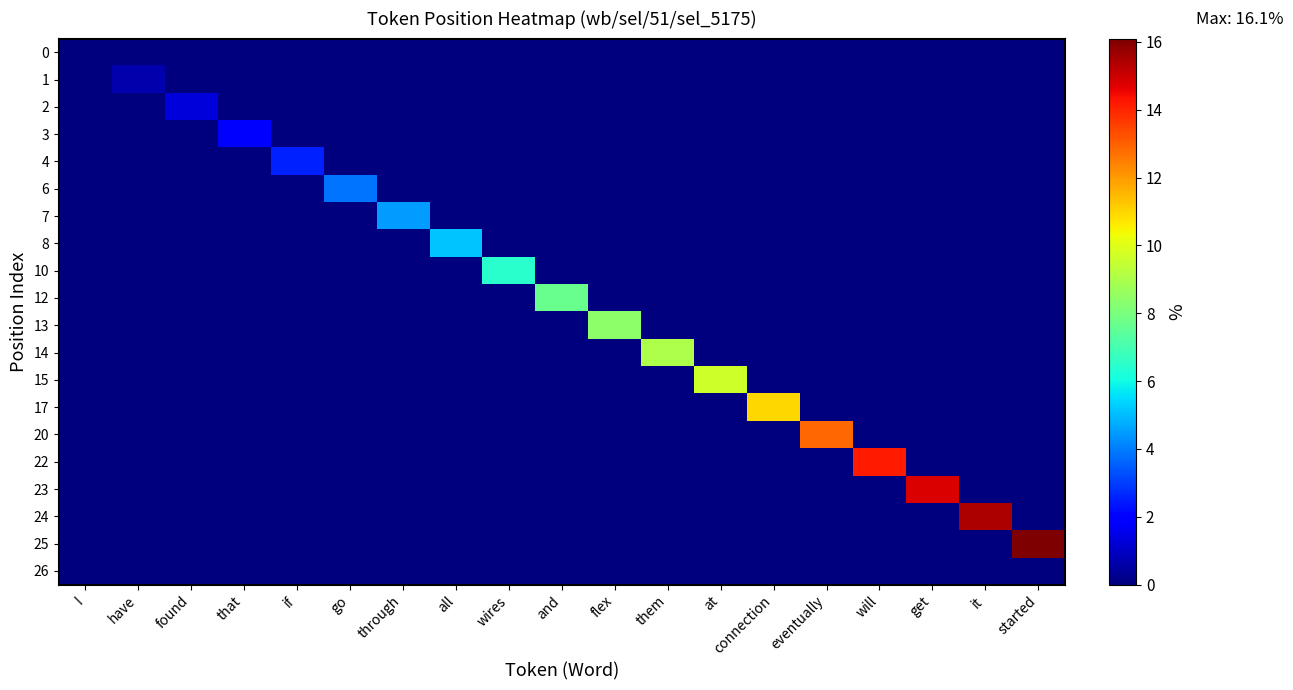

Reading left to right, what are all the values shown in this chart?

0: I=0.0	have=0.0	found=0.0	that=0.0	if=0.0	go=0.0	through=0.0	all=0.0	wires=0.0	and=0.0	flex=0.0	them=0.0	at=0.0	connection=0.0	eventually=0.0	will=0.0	get=0.0	it=0.0	started=0.0
1: I=0.0	have=0.6	found=0.0	that=0.0	if=0.0	go=0.0	through=0.0	all=0.0	wires=0.0	and=0.0	flex=0.0	them=0.0	at=0.0	connection=0.0	eventually=0.0	will=0.0	get=0.0	it=0.0	started=0.0
2: I=0.0	have=0.0	found=1.3	that=0.0	if=0.0	go=0.0	through=0.0	all=0.0	wires=0.0	and=0.0	flex=0.0	them=0.0	at=0.0	connection=0.0	eventually=0.0	will=0.0	get=0.0	it=0.0	started=0.0
3: I=0.0	have=0.0	found=0.0	that=1.9	if=0.0	go=0.0	through=0.0	all=0.0	wires=0.0	and=0.0	flex=0.0	them=0.0	at=0.0	connection=0.0	eventually=0.0	will=0.0	get=0.0	it=0.0	started=0.0
4: I=0.0	have=0.0	found=0.0	that=0.0	if=2.6	go=0.0	through=0.0	all=0.0	wires=0.0	and=0.0	flex=0.0	them=0.0	at=0.0	connection=0.0	eventually=0.0	will=0.0	get=0.0	it=0.0	started=0.0
6: I=0.0	have=0.0	found=0.0	that=0.0	if=0.0	go=3.9	through=0.0	all=0.0	wires=0.0	and=0.0	flex=0.0	them=0.0	at=0.0	connection=0.0	eventually=0.0	will=0.0	get=0.0	it=0.0	started=0.0
7: I=0.0	have=0.0	found=0.0	that=0.0	if=0.0	go=0.0	through=4.5	all=0.0	wires=0.0	and=0.0	flex=0.0	them=0.0	at=0.0	connection=0.0	eventually=0.0	will=0.0	get=0.0	it=0.0	started=0.0
8: I=0.0	have=0.0	found=0.0	that=0.0	if=0.0	go=0.0	through=0.0	all=5.2	wires=0.0	and=0.0	flex=0.0	them=0.0	at=0.0	connection=0.0	eventually=0.0	will=0.0	get=0.0	it=0.0	started=0.0
10: I=0.0	have=0.0	found=0.0	that=0.0	if=0.0	go=0.0	through=0.0	all=0.0	wires=6.4	and=0.0	flex=0.0	them=0.0	at=0.0	connection=0.0	eventually=0.0	will=0.0	get=0.0	it=0.0	started=0.0
12: I=0.0	have=0.0	found=0.0	that=0.0	if=0.0	go=0.0	through=0.0	all=0.0	wires=0.0	and=7.7	flex=0.0	them=0.0	at=0.0	connection=0.0	eventually=0.0	will=0.0	get=0.0	it=0.0	started=0.0
13: I=0.0	have=0.0	found=0.0	that=0.0	if=0.0	go=0.0	through=0.0	all=0.0	wires=0.0	and=0.0	flex=8.4	them=0.0	at=0.0	connection=0.0	eventually=0.0	will=0.0	get=0.0	it=0.0	started=0.0
14: I=0.0	have=0.0	found=0.0	that=0.0	if=0.0	go=0.0	through=0.0	all=0.0	wires=0.0	and=0.0	flex=0.0	them=9.0	at=0.0	connection=0.0	eventually=0.0	will=0.0	get=0.0	it=0.0	started=0.0
15: I=0.0	have=0.0	found=0.0	that=0.0	if=0.0	go=0.0	through=0.0	all=0.0	wires=0.0	and=0.0	flex=0.0	them=0.0	at=9.7	connection=0.0	eventually=0.0	will=0.0	get=0.0	it=0.0	started=0.0
17: I=0.0	have=0.0	found=0.0	that=0.0	if=0.0	go=0.0	through=0.0	all=0.0	wires=0.0	and=0.0	flex=0.0	them=0.0	at=0.0	connection=10.9	eventually=0.0	will=0.0	get=0.0	it=0.0	started=0.0
20: I=0.0	have=0.0	found=0.0	that=0.0	if=0.0	go=0.0	through=0.0	all=0.0	wires=0.0	and=0.0	flex=0.0	them=0.0	at=0.0	connection=0.0	eventually=12.9	will=0.0	get=0.0	it=0.0	started=0.0
22: I=0.0	have=0.0	found=0.0	that=0.0	if=0.0	go=0.0	through=0.0	all=0.0	wires=0.0	and=0.0	flex=0.0	them=0.0	at=0.0	connection=0.0	eventually=0.0	will=14.2	get=0.0	it=0.0	started=0.0
23: I=0.0	have=0.0	found=0.0	that=0.0	if=0.0	go=0.0	through=0.0	all=0.0	wires=0.0	and=0.0	flex=0.0	them=0.0	at=0.0	connection=0.0	eventually=0.0	will=0.0	get=14.8	it=0.0	started=0.0
24: I=0.0	have=0.0	found=0.0	that=0.0	if=0.0	go=0.0	through=0.0	all=0.0	wires=0.0	and=0.0	flex=0.0	them=0.0	at=0.0	connection=0.0	eventually=0.0	will=0.0	get=0.0	it=15.5	started=0.0
25: I=0.0	have=0.0	found=0.0	that=0.0	if=0.0	go=0.0	through=0.0	all=0.0	wires=0.0	and=0.0	flex=0.0	them=0.0	at=0.0	connection=0.0	eventually=0.0	will=0.0	get=0.0	it=0.0	started=16.1
26: I=0.0	have=0.0	found=0.0	that=0.0	if=0.0	go=0.0	through=0.0	all=0.0	wires=0.0	and=0.0	flex=0.0	them=0.0	at=0.0	connection=0.0	eventually=0.0	will=0.0	get=0.0	it=0.0	started=0.0